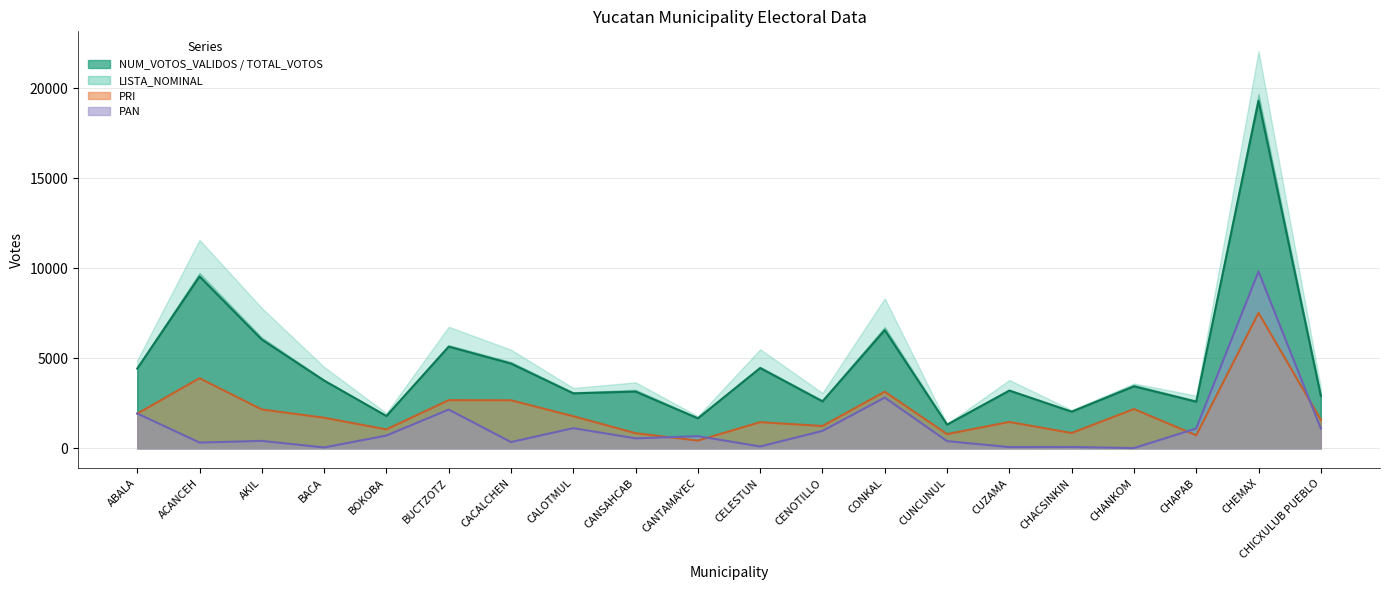

At which category is the sum across all series the highest?

CHEMAX